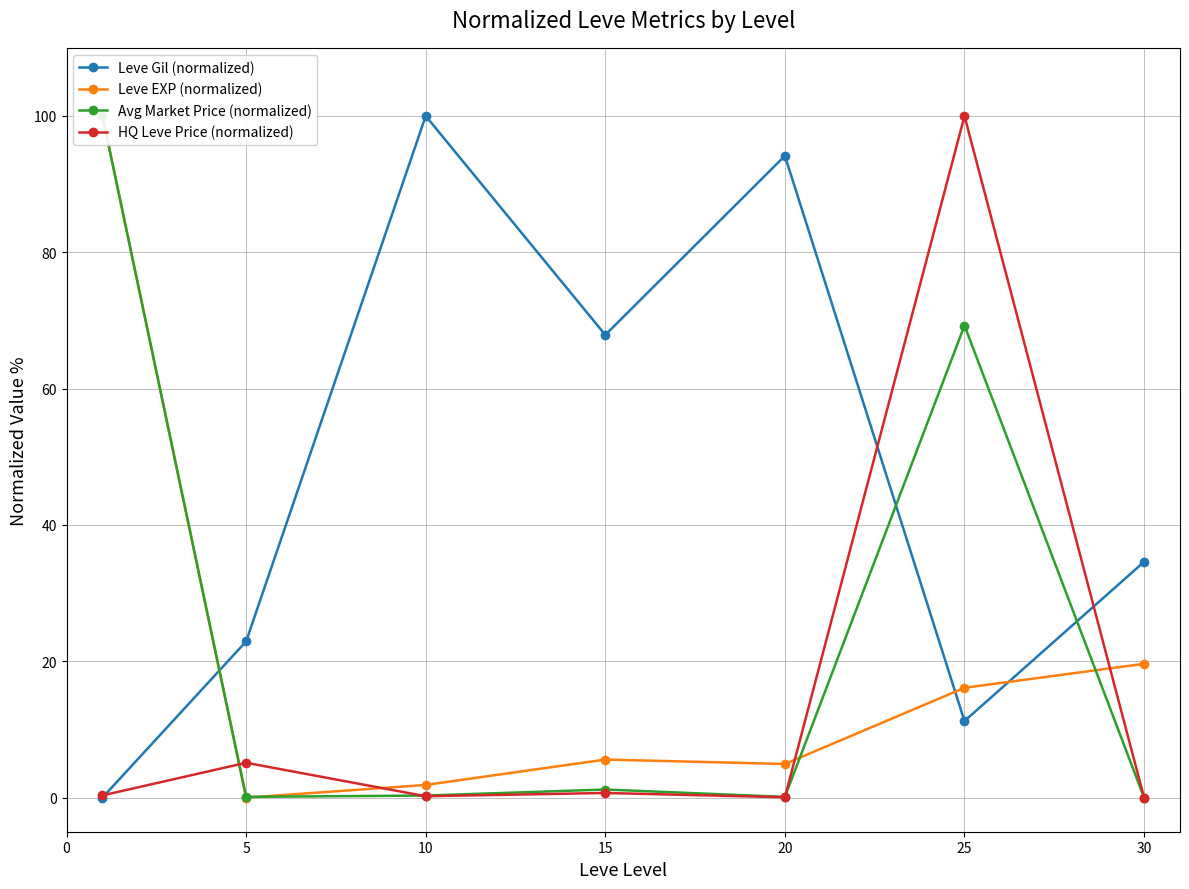

How many interior local valleys does the Leve Gil (normalized) series have?

2